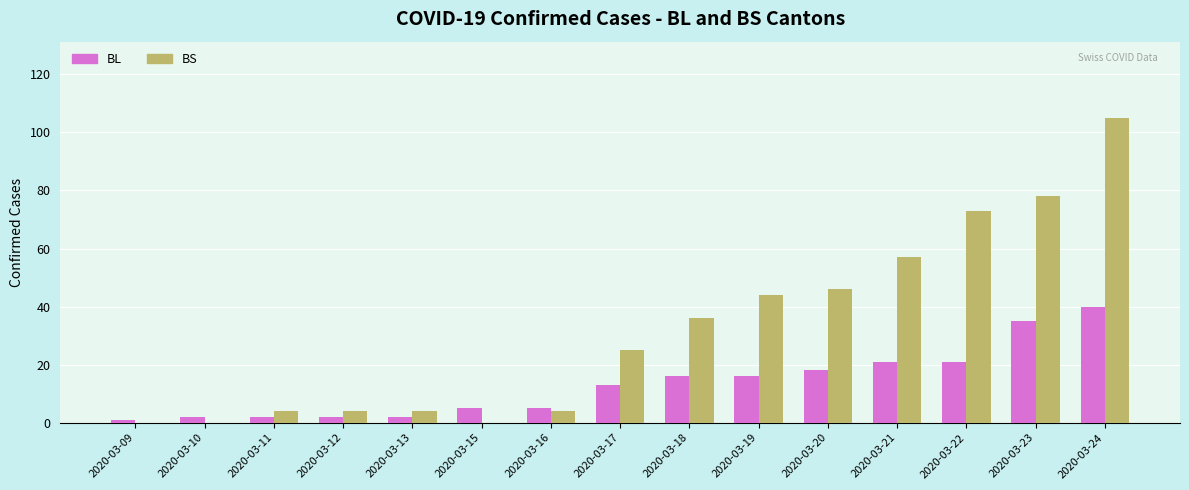

The BL series shows 21 at 2020-03-23. True or false?

False